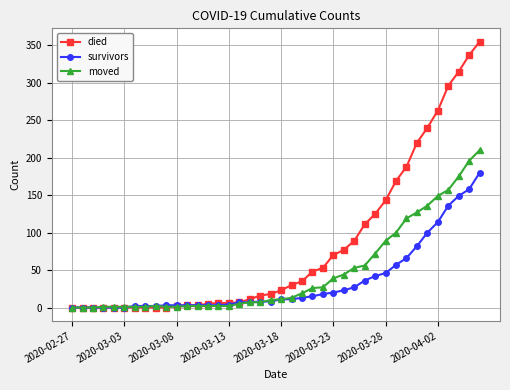

What is the average value of the survivors series?

34